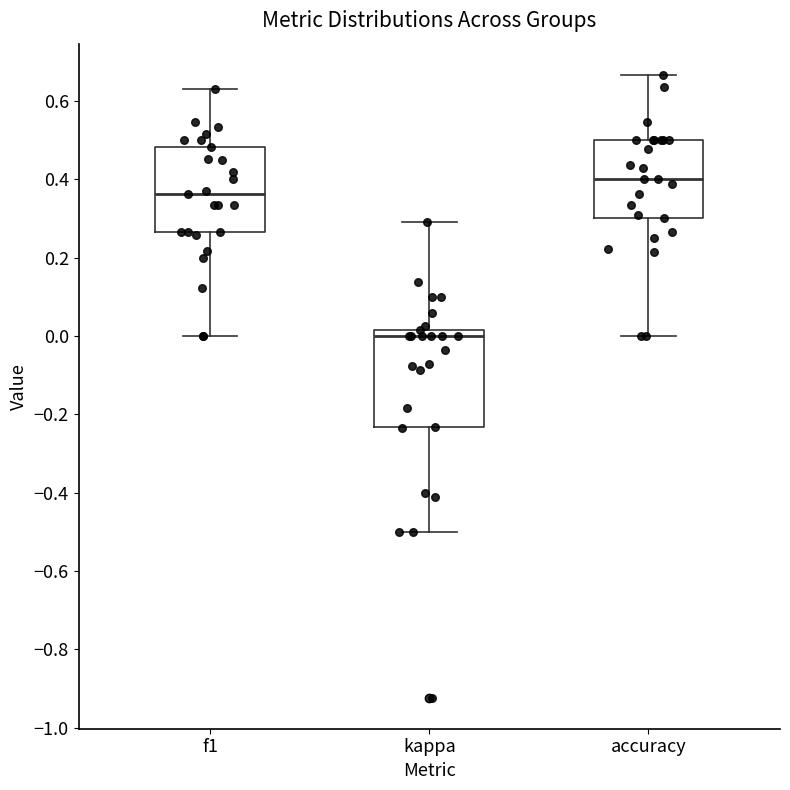

Where is the upper edge of the box for f1 on the y-axis? The values are not printed on the chart, so give them approximately, as read against the axis.

0.48